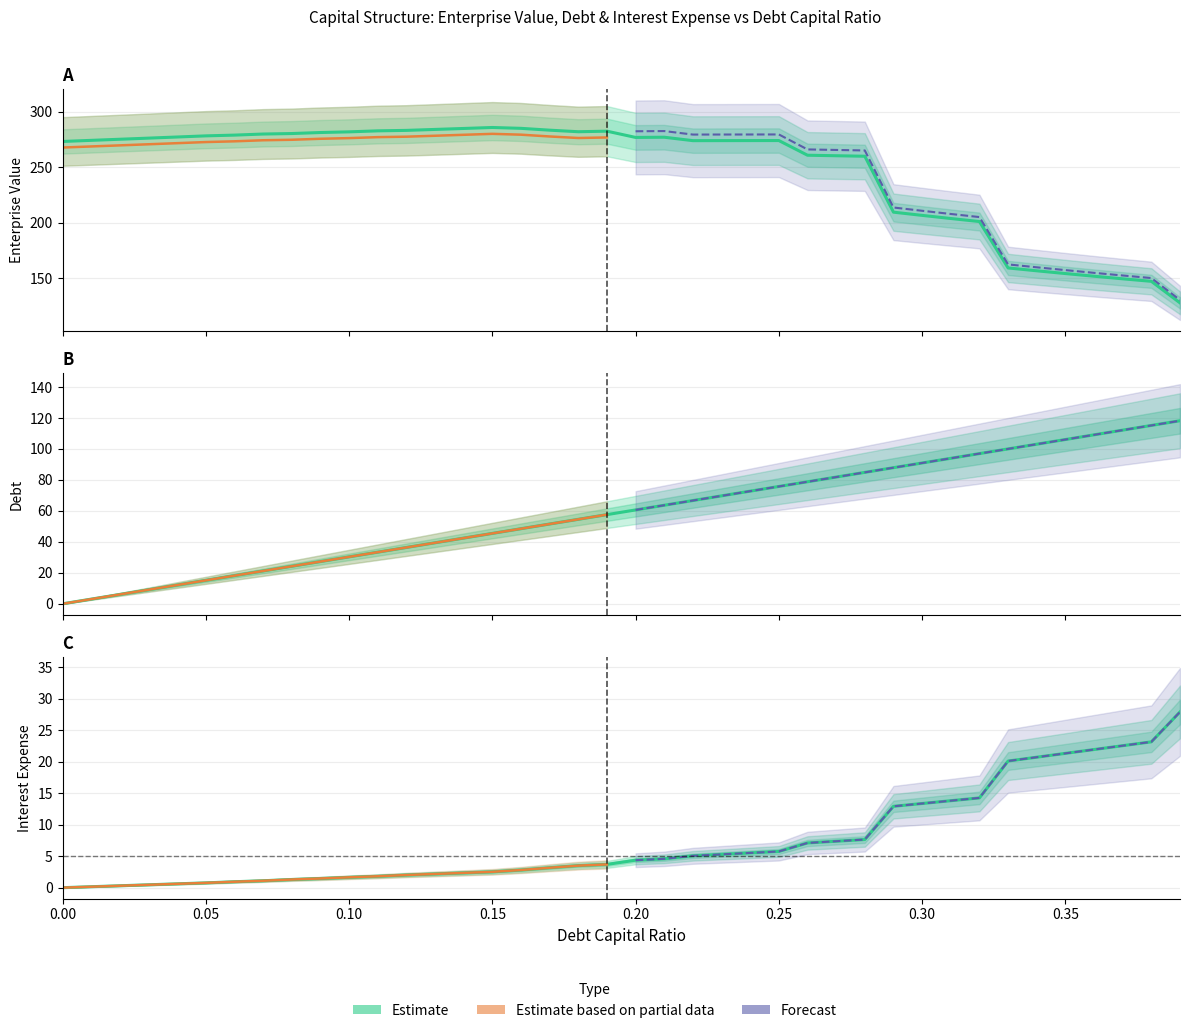

True or false: debt_capital has a value of 44.2 at 24.

False